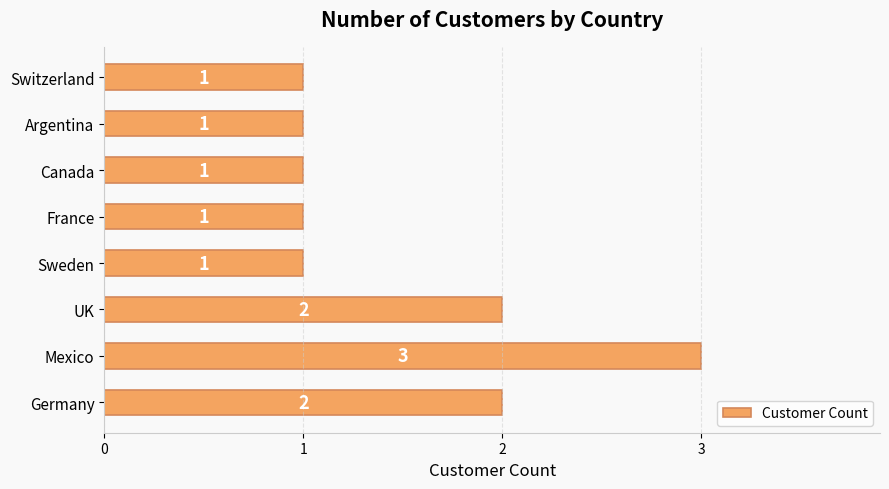

How many values are between 1 and 2?

7